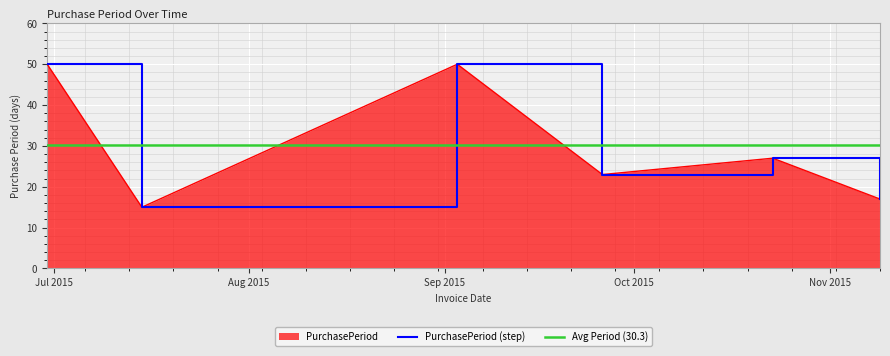

What is the label of the 4th point from the right?

2015-09-03